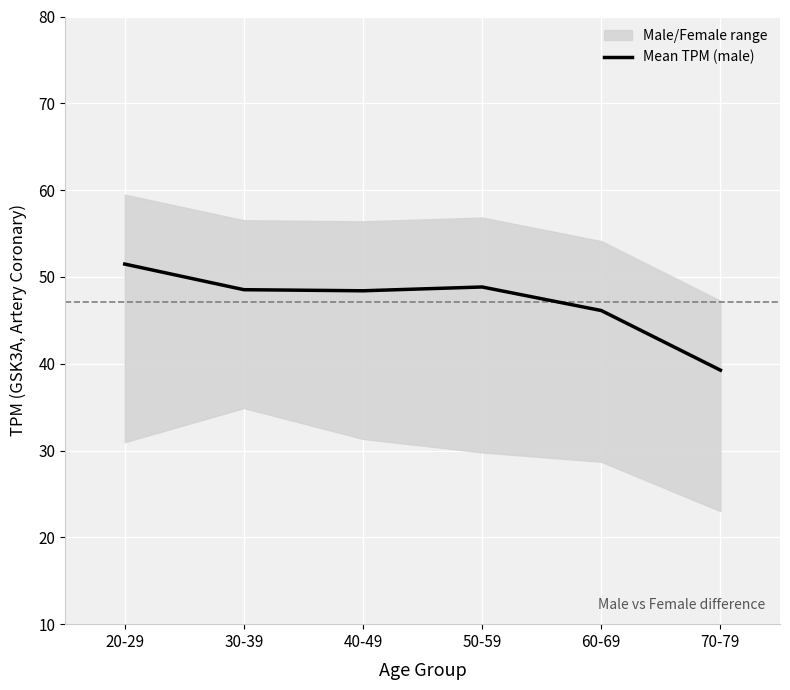

Reading left to right, what are all the values shown in this chart?

51.5	48.5	48.4	48.8	46.1	39.3